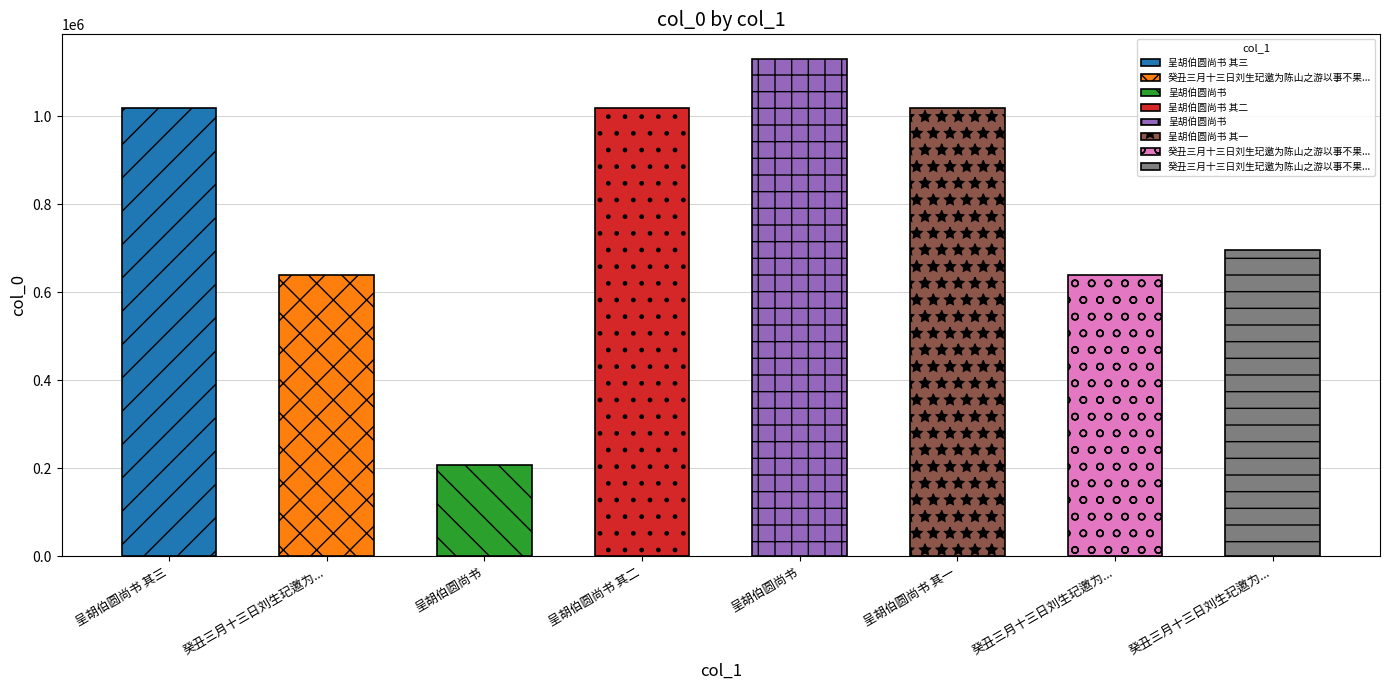

How many bars are there in total?

8